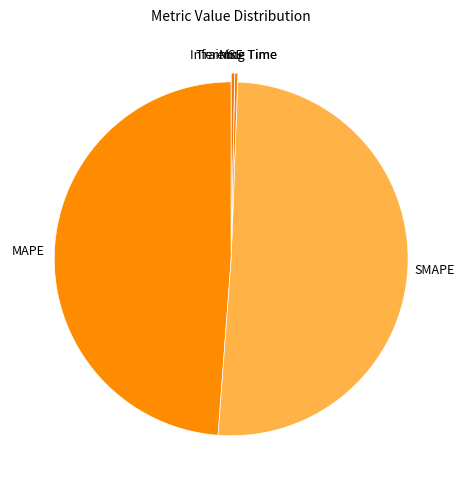

Does any single category account for the majority?

Yes